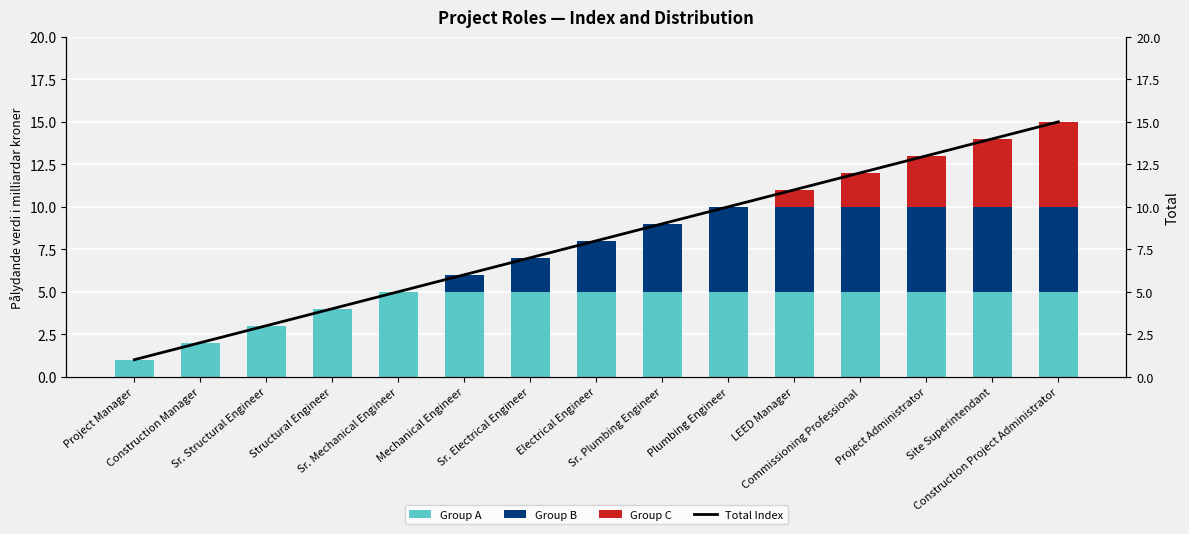

What is the difference between the second highest and minimum values in the Group B series?

5